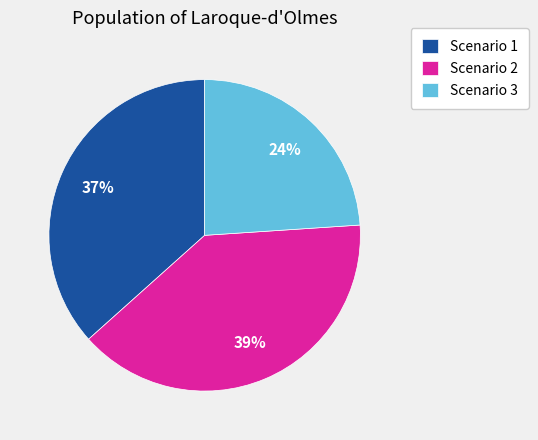

To the nearest percent, what is the difference between the Scenario 1 and Scenario 3 slice percentages?

13%